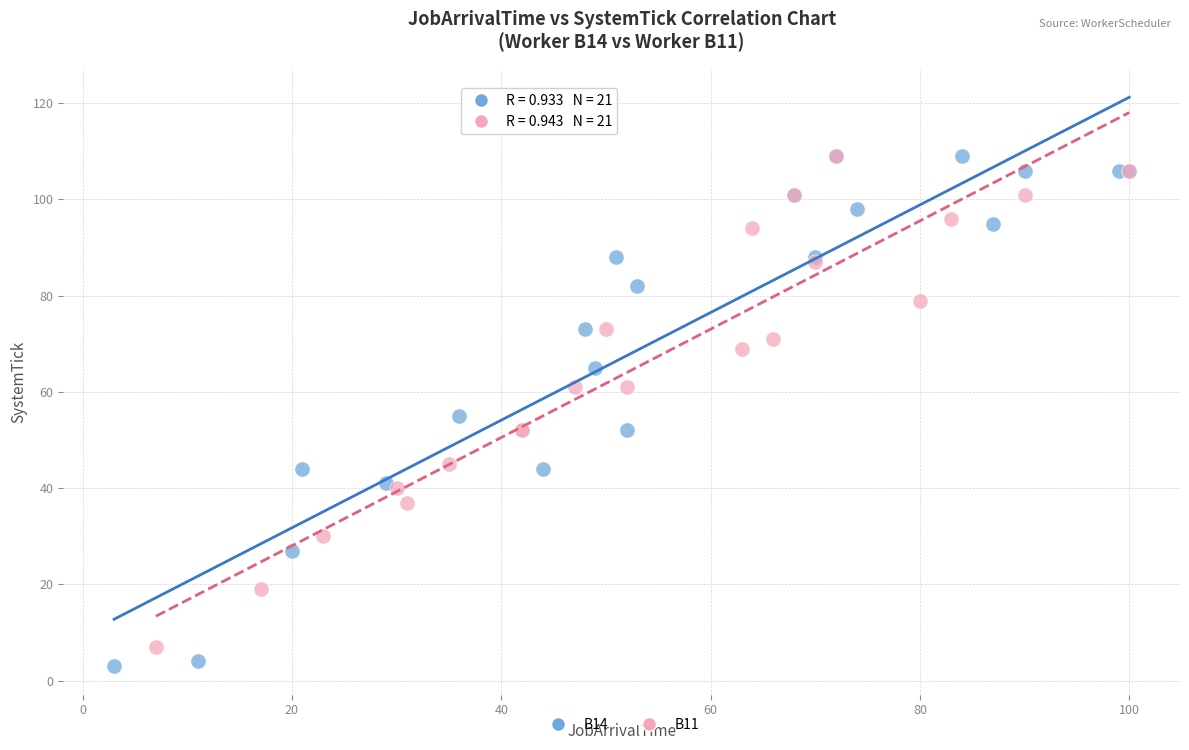

Which series contains the lowest Y value?

B14